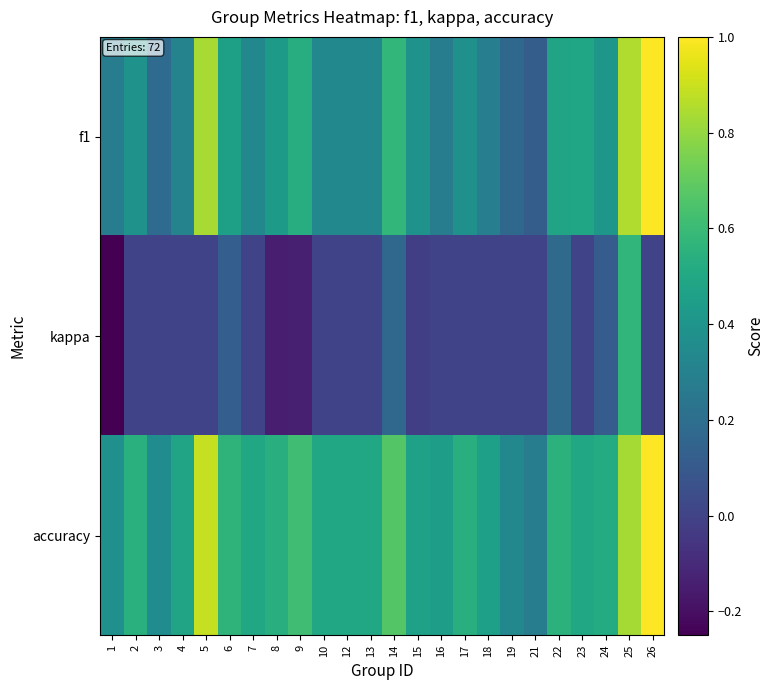

Which series has the largest range (max minus min)?

f1